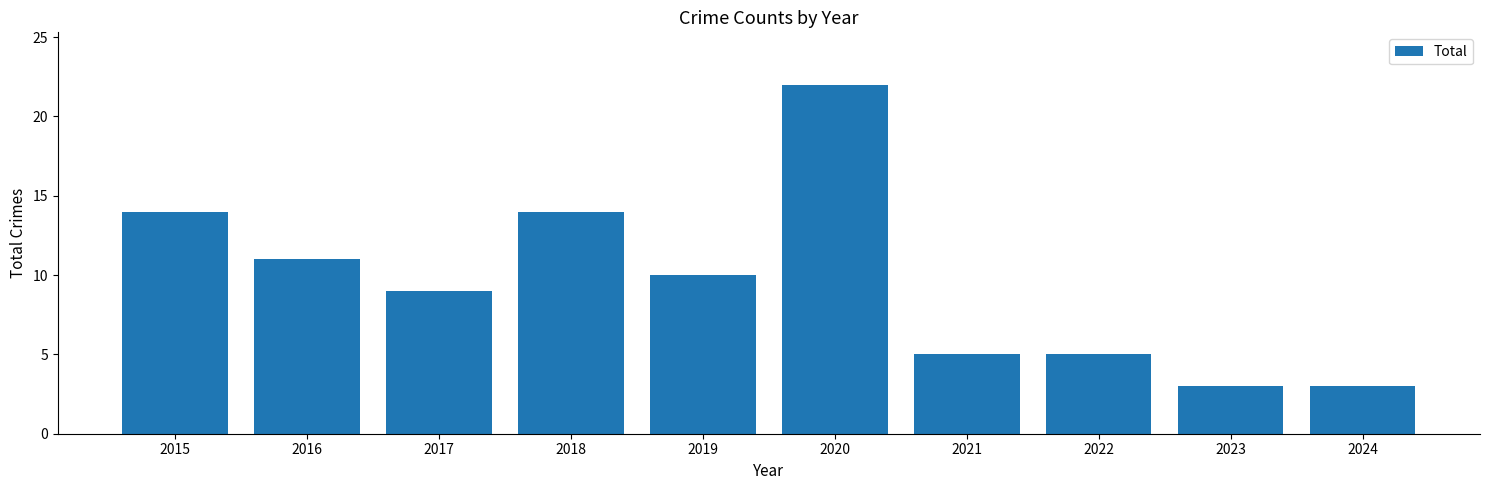

The value at 2020 is 14. True or false?

False